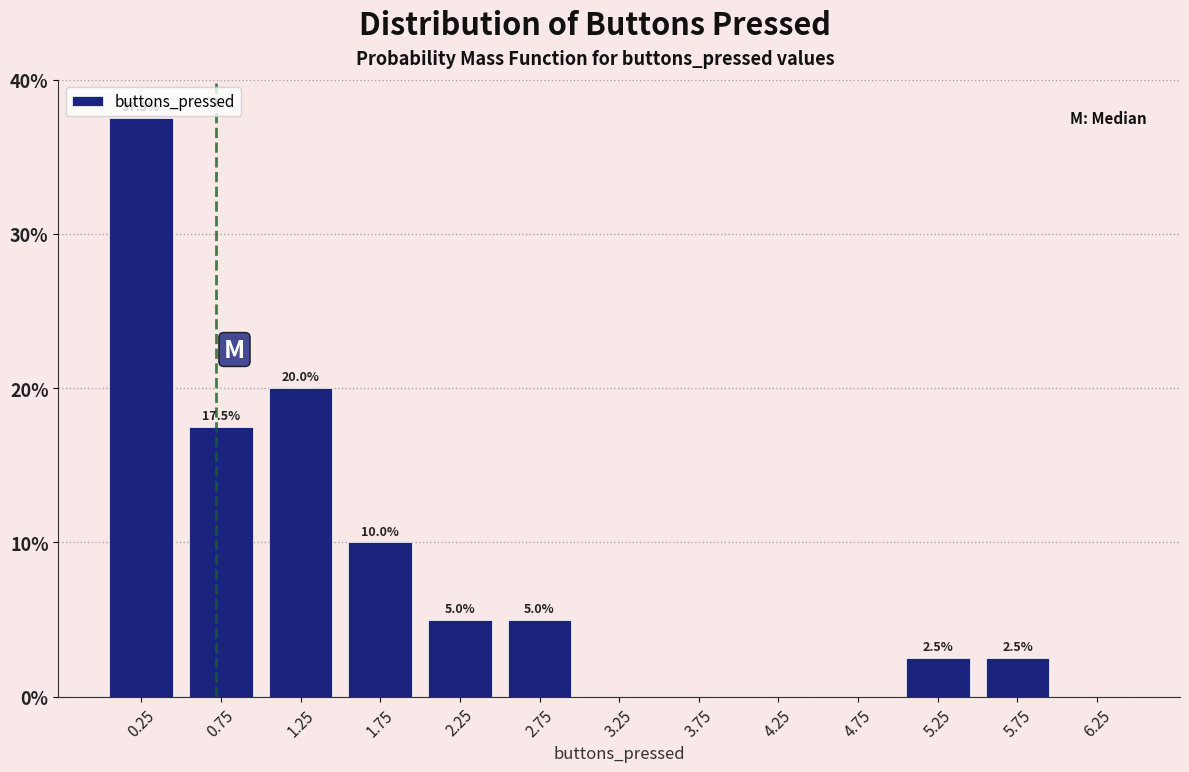

Over which range of the x-axis is the bar tallest?

0.0 to 0.5